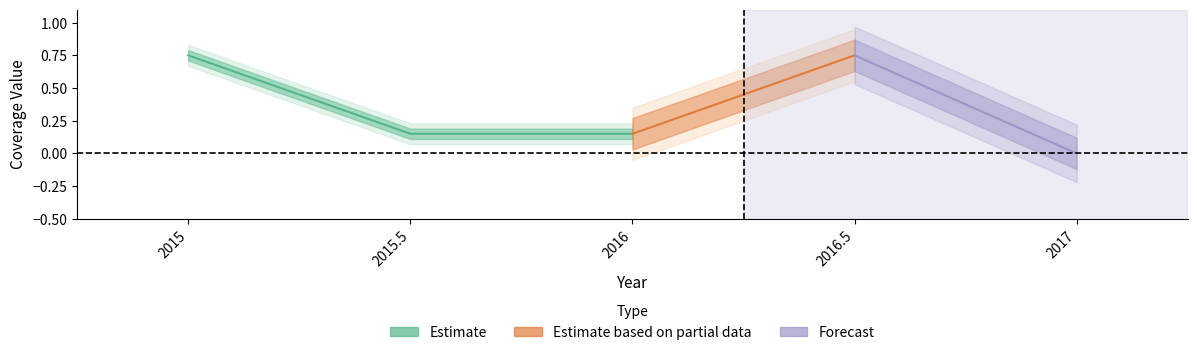

Does the chart have visible grid lines?

No